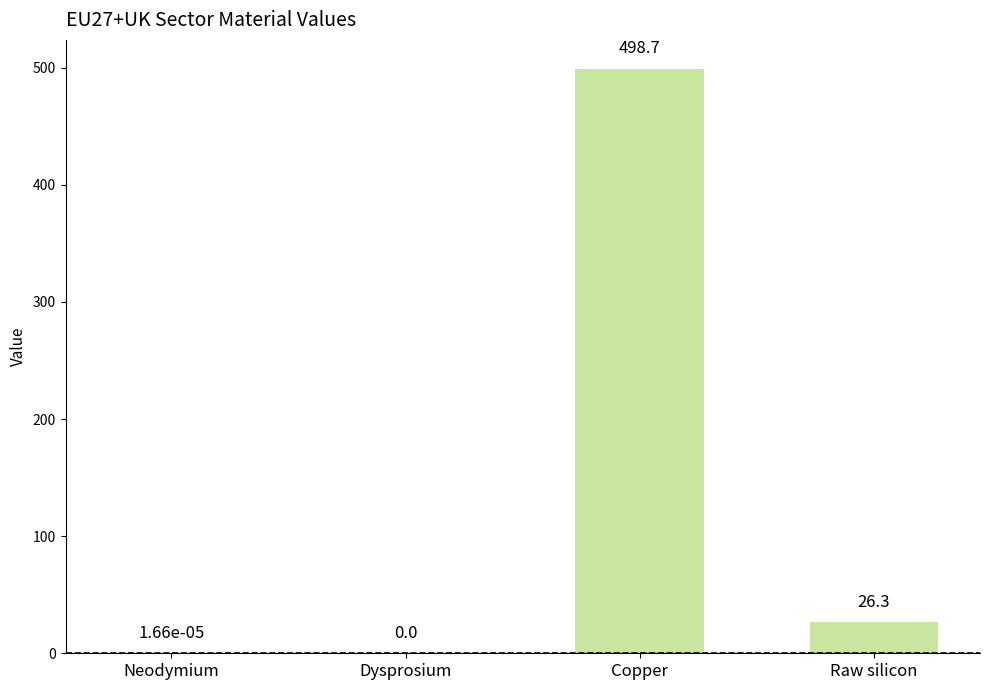

What is the sum of all values?

525.0